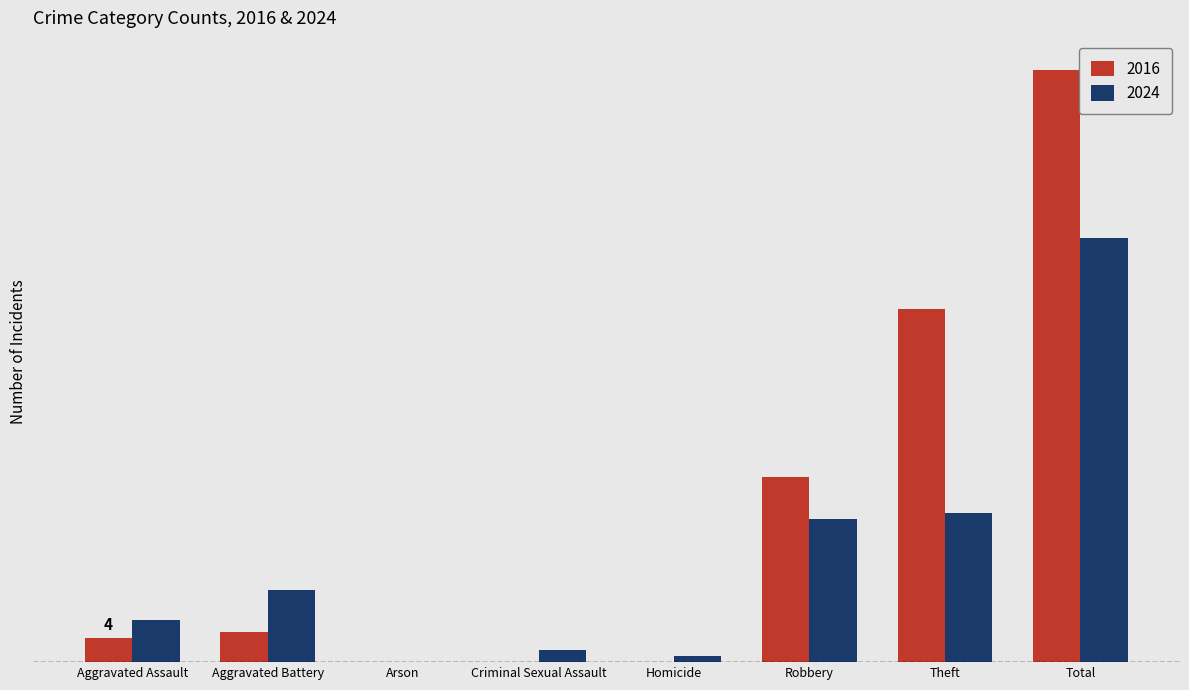

Are the bars grouped side by side (vs. stacked)?

Yes